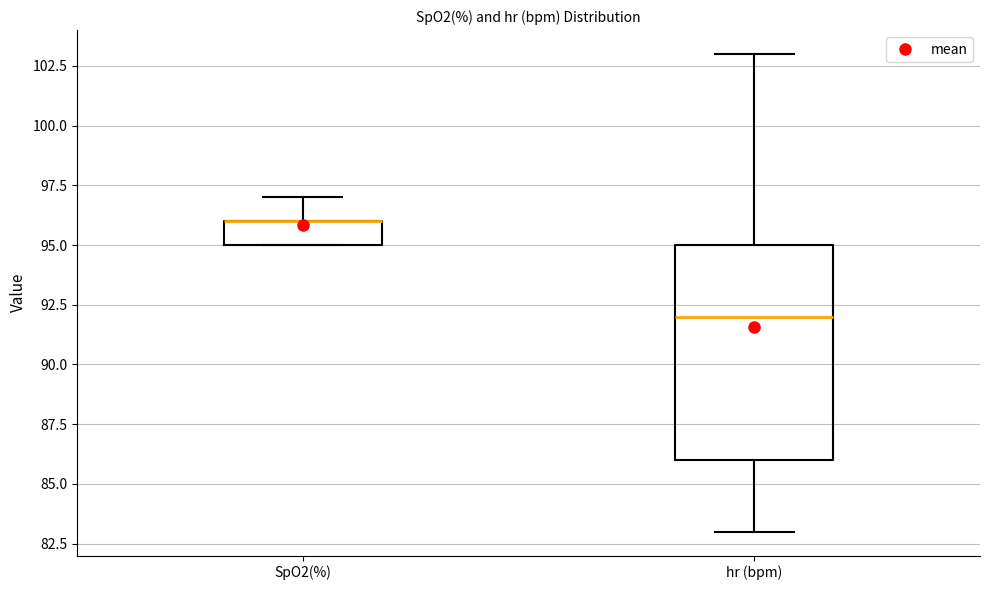

Comparing the boxes themselves (not the whiskers), which one is the tallest?

hr (bpm)